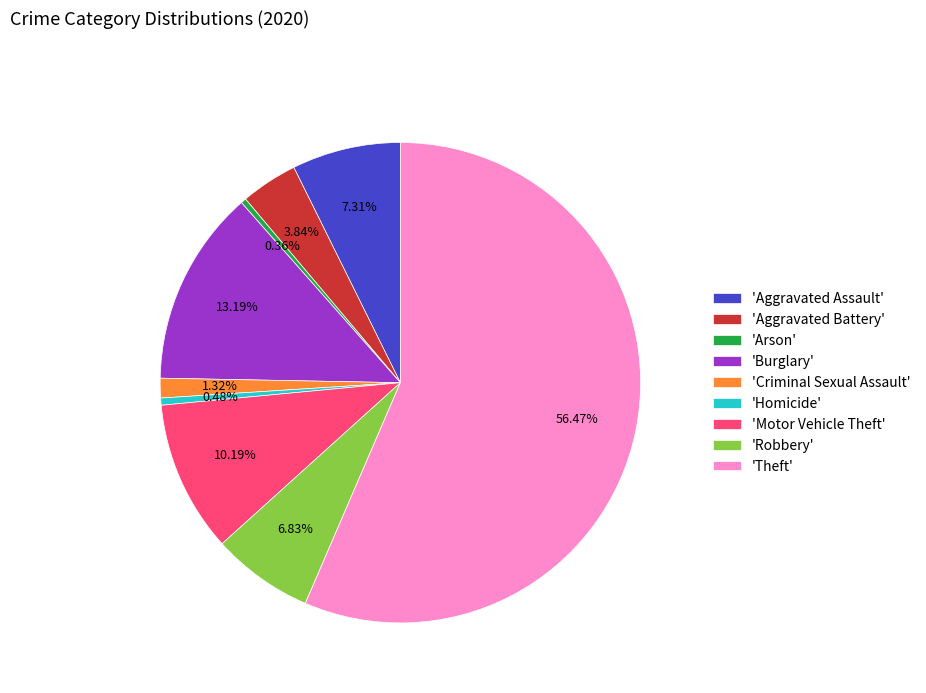

What is the largest slice in the pie chart?

'Theft'